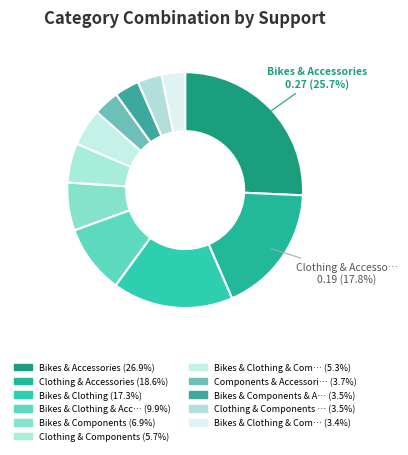

Which slice is the smallest?

Bikes & Clothing & Components & Accessories